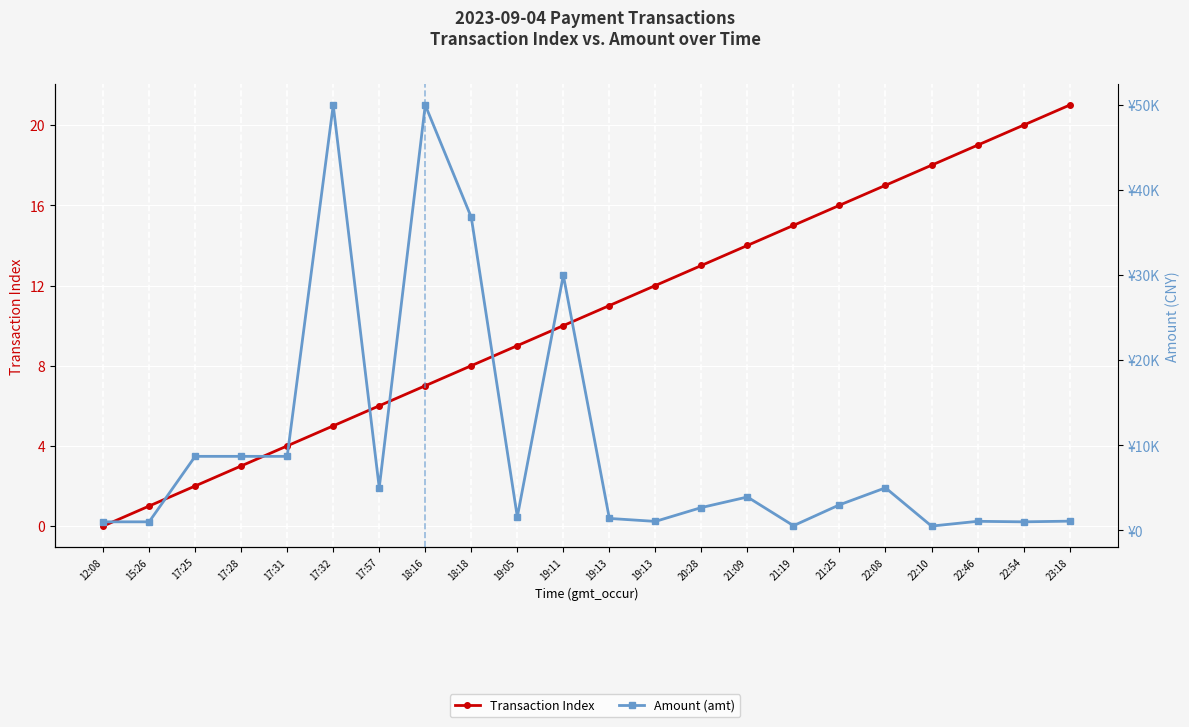

At which label does Transaction Index reach its peak?

23:18